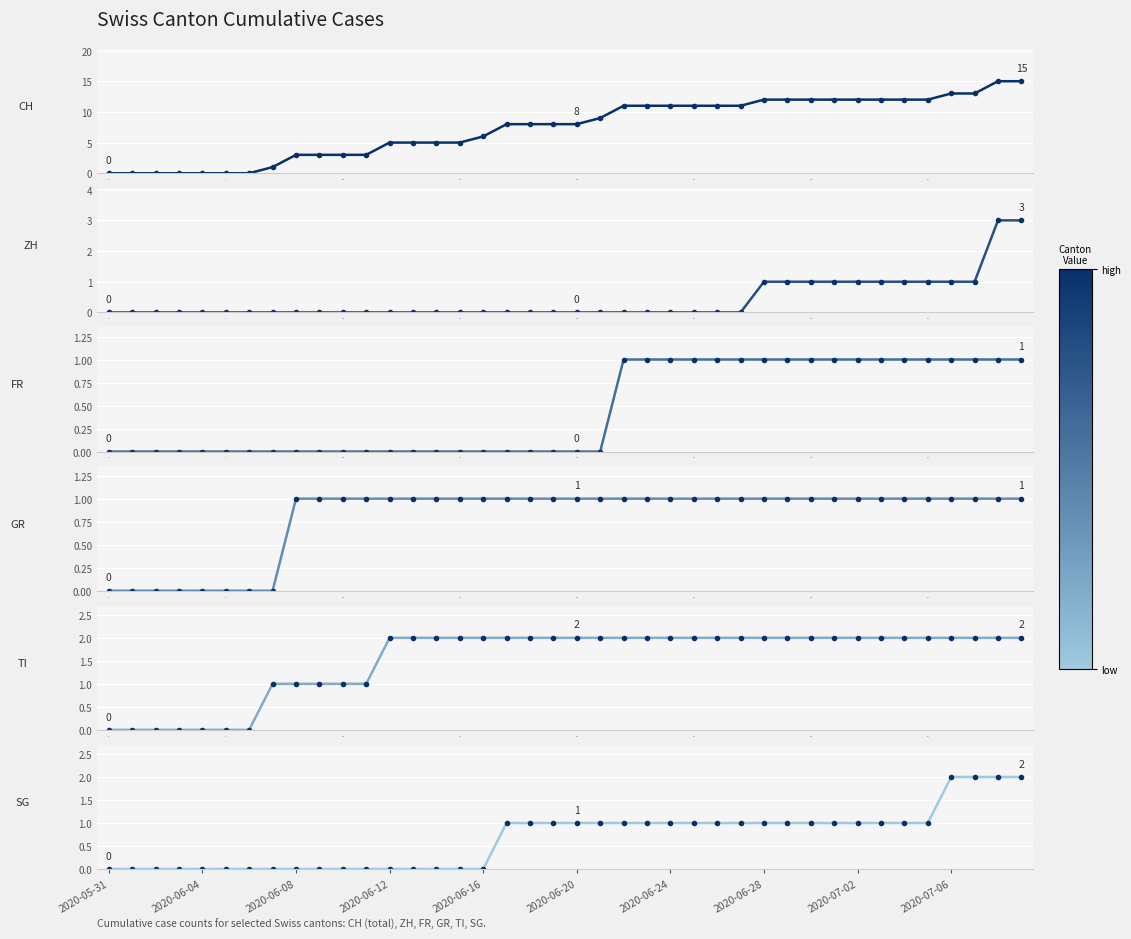

How many TI values are between 1 and 2?

33